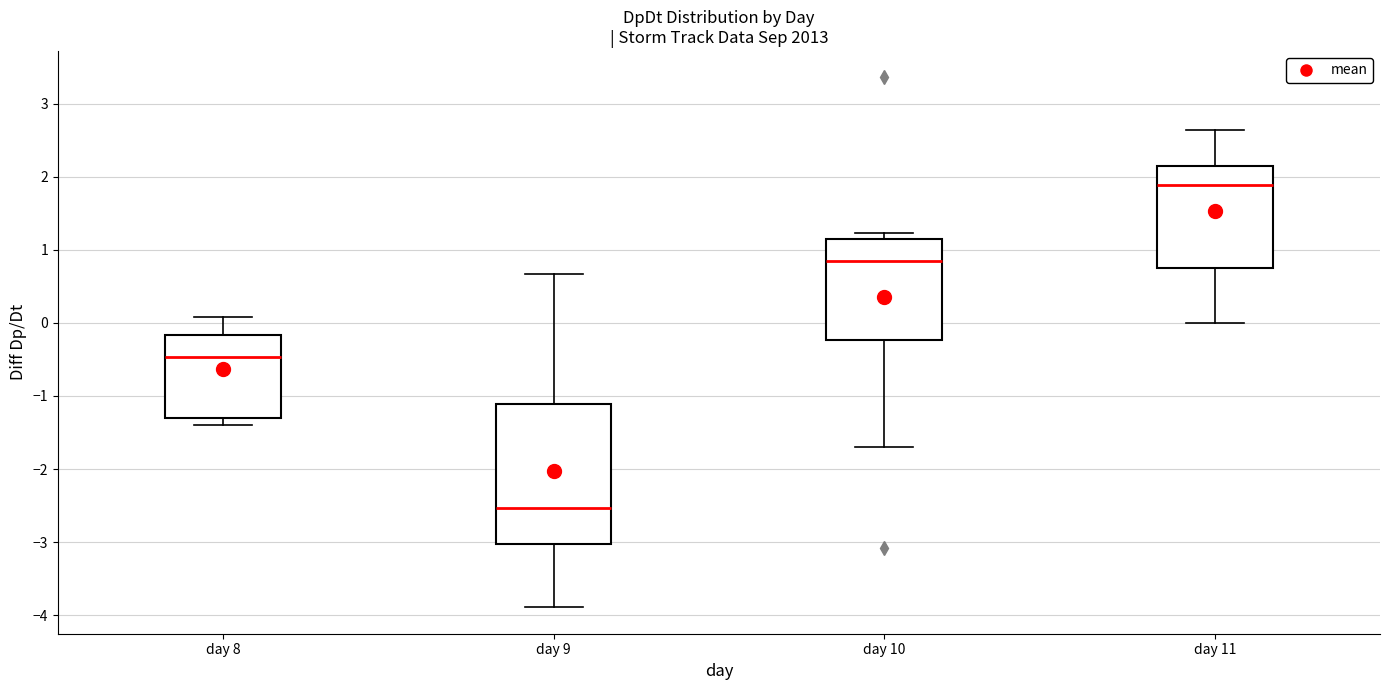

Reading left to right, transcribe this box plot: for each box, give where its median line is, the range the box spans, and where its two whiskers end, as read against the y-axis. The values are not printed on the chart, so give them approximately, as read against the axis.

day 8: median -0.5, box -1.3 to -0.2, whiskers -1.4 to 0.1
day 9: median -2.5, box -3.0 to -1.1, whiskers -3.9 to 0.7
day 10: median 0.8, box -0.2 to 1.1, whiskers -1.7 to 1.2
day 11: median 1.9, box 0.7 to 2.1, whiskers 0.0 to 2.6